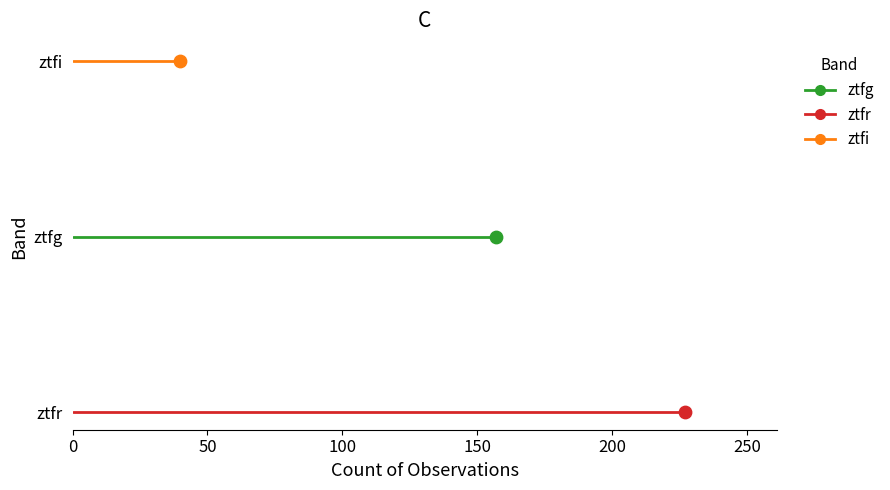

Which series reaches the minimum Y coordinate?

ztfr